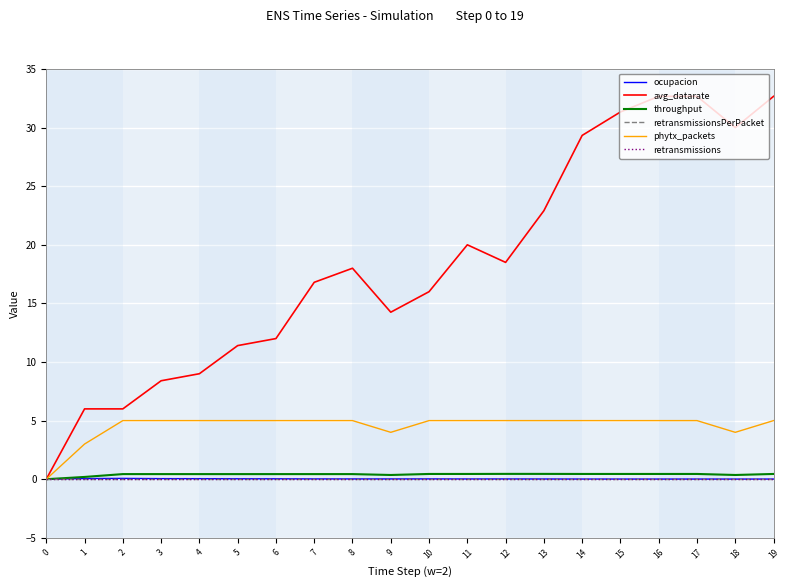

Reading left to right, list all the values displayed in this chart.

ocupacion: 0=0.0	1=0.1	2=0.1	3=0.0	4=0.0	5=0.0	6=0.0	7=0.0	8=0.0	9=0.0	10=0.0	11=0.0	12=0.0	13=0.0	14=0.0	15=0.0	16=0.0	17=0.0	18=0.0	19=0.0
avg_datarate: 0=0.0	1=6.0	2=6.0	3=8.4	4=9.0	5=11.4	6=12.0	7=16.8	8=18.0	9=14.2	10=16.0	11=20.0	12=18.5	13=22.9	14=29.3	15=31.3	16=32.7	17=32.7	18=30.0	19=32.7
throughput: 0=0.0	1=0.2	2=0.4	3=0.4	4=0.4	5=0.4	6=0.4	7=0.4	8=0.4	9=0.4	10=0.4	11=0.4	12=0.5	13=0.5	14=0.4	15=0.4	16=0.4	17=0.4	18=0.4	19=0.4
retransmissionsPerPacket: 0=0.0	1=0.0	2=0.0	3=0.0	4=0.0	5=0.0	6=0.0	7=0.0	8=0.0	9=0.0	10=0.0	11=0.0	12=0.0	13=0.0	14=0.0	15=0.0	16=0.0	17=0.0	18=0.0	19=0.0
phytx_packets: 0=0.0	1=3.0	2=5.0	3=5.0	4=5.0	5=5.0	6=5.0	7=5.0	8=5.0	9=4.0	10=5.0	11=5.0	12=5.0	13=5.0	14=5.0	15=5.0	16=5.0	17=5.0	18=4.0	19=5.0
retransmissions: 0=0.0	1=0.0	2=0.0	3=0.0	4=0.0	5=0.0	6=0.0	7=0.0	8=0.0	9=0.0	10=0.0	11=0.0	12=0.0	13=0.0	14=0.0	15=0.0	16=0.0	17=0.0	18=0.0	19=0.0